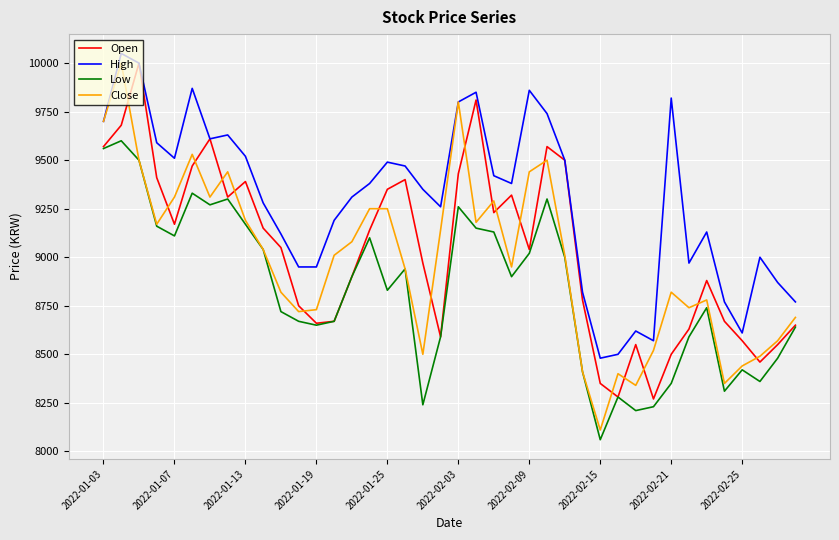

How many values in the Low series are below 8900?

20